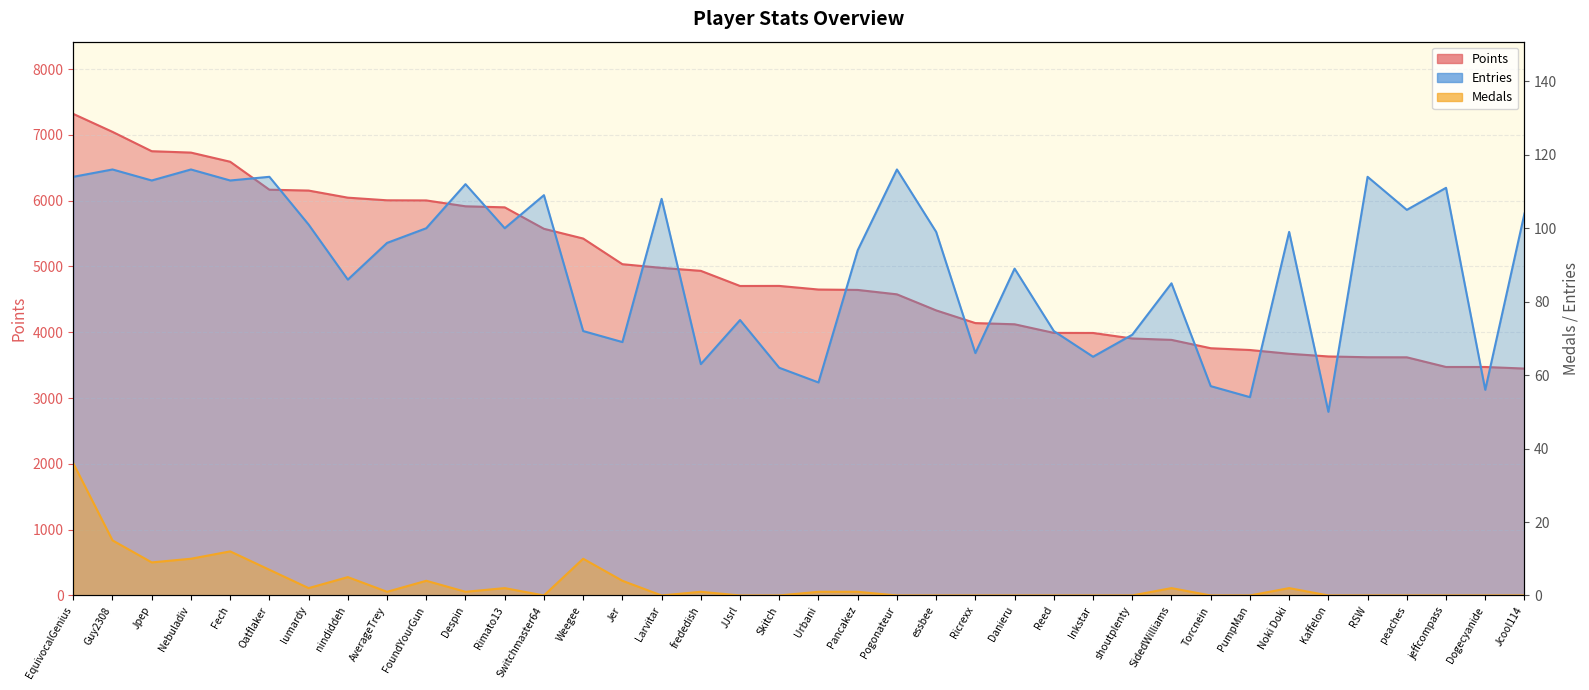

Reading left to right, list all the values displayed in this chart.

Points: 7318	7045	6751	6730	6591	6166	6153	6045	6005	6003	5914	5898	5572	5424	5034	4978	4933	4703	4704	4649	4643	4576	4332	4139	4121	3990	3989	3905	3884	3757	3730	3673	3632	3620	3619	3472	3472	3448
Medals: 36	15	9	10	12	7	2	5	1	4	1	2	0	10	4	0	1	0	0	1	1	0	0	0	0	0	0	0	2	0	0	2	0	0	0	0	0	0
Entries: 114	116	113	116	113	114	101	86	96	100	112	100	109	72	69	108	63	75	62	58	94	116	99	66	89	72	65	71	85	57	54	99	50	114	105	111	56	104